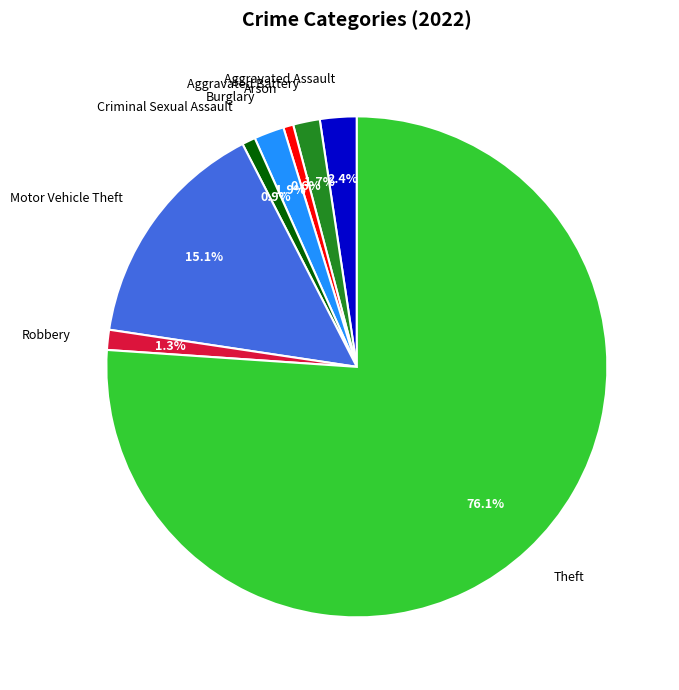

Is there any slice that represents more than half of the pie?

Yes